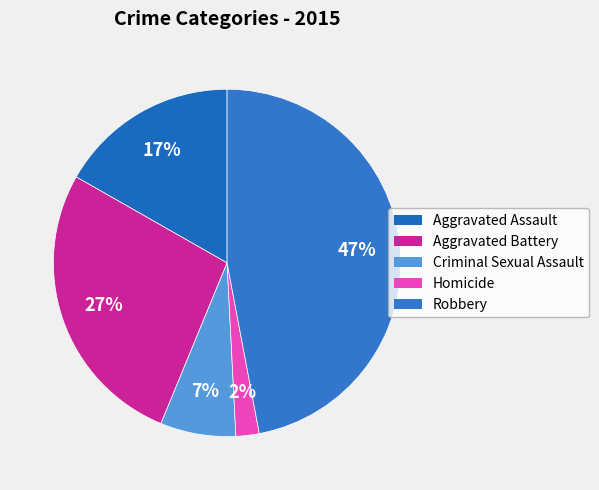

To the nearest percent, what is the difference between the Robbery and Aggravated Battery slice percentages?

20%